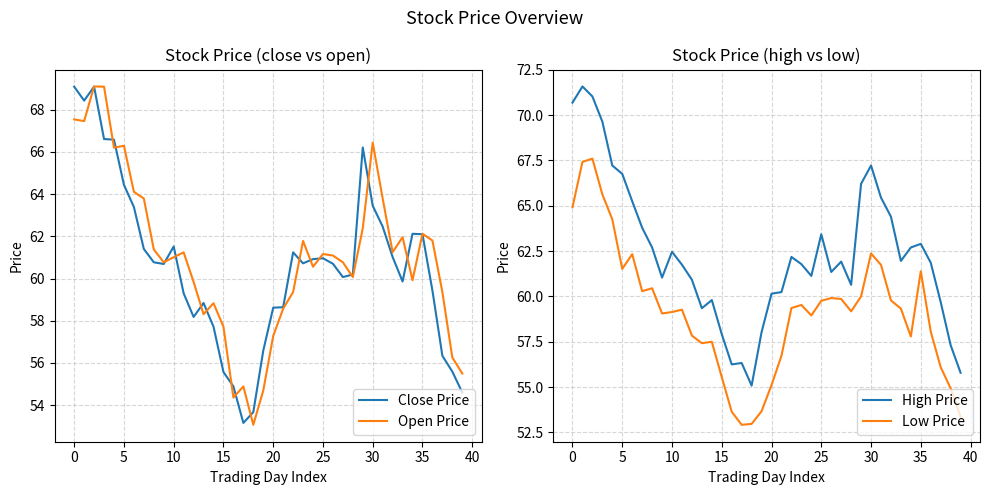

True or false: High Price and Low Price cross at least once.

False